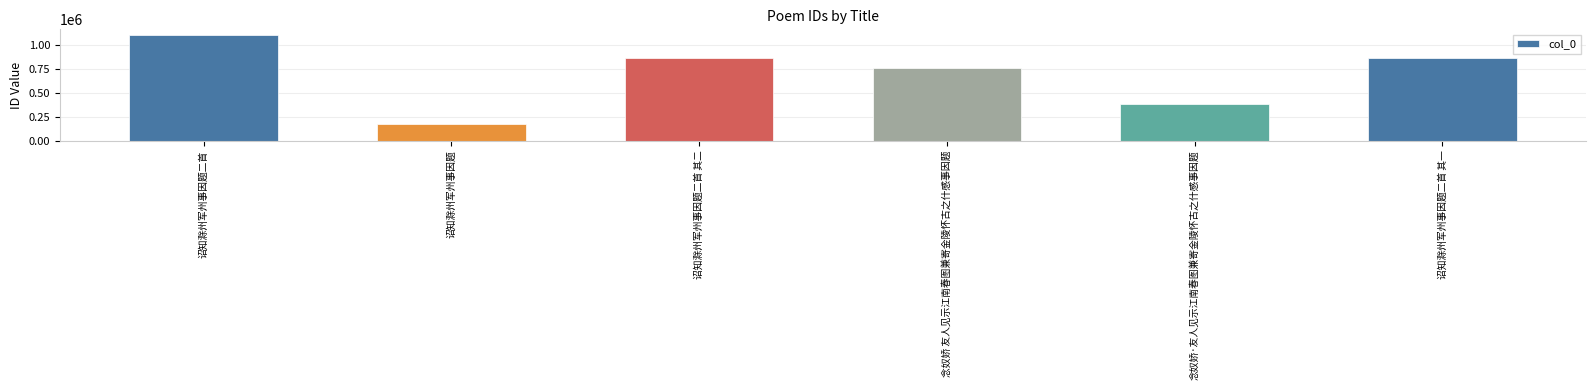

True or false: the data shows 476547 at 念奴娇 友人见示江南春图兼寄金陵怀古之什感事因题.

False